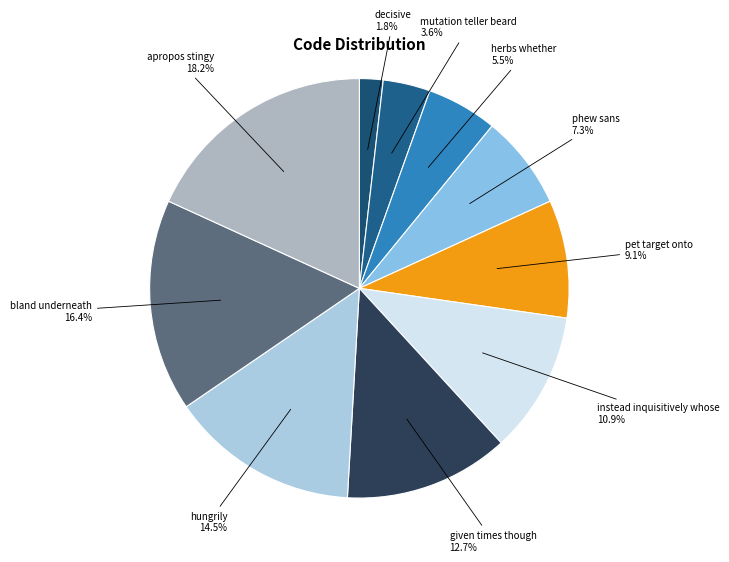

Is it true that pet target onto is 9% of the pie?

True